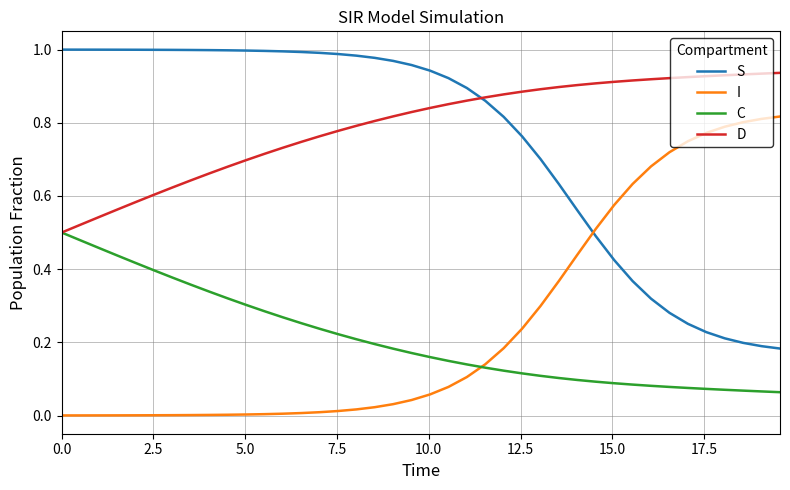

What are all the series names shown in the legend?

S, I, C, D